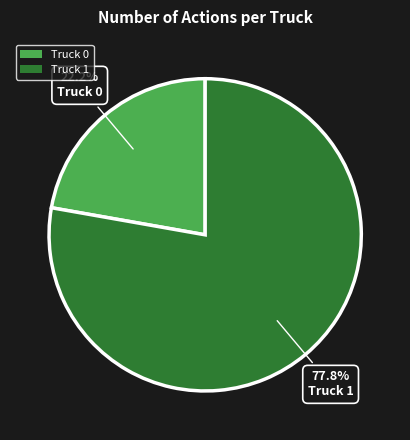

Do Truck 1 and Truck 0 together represent more than half of the pie?

Yes